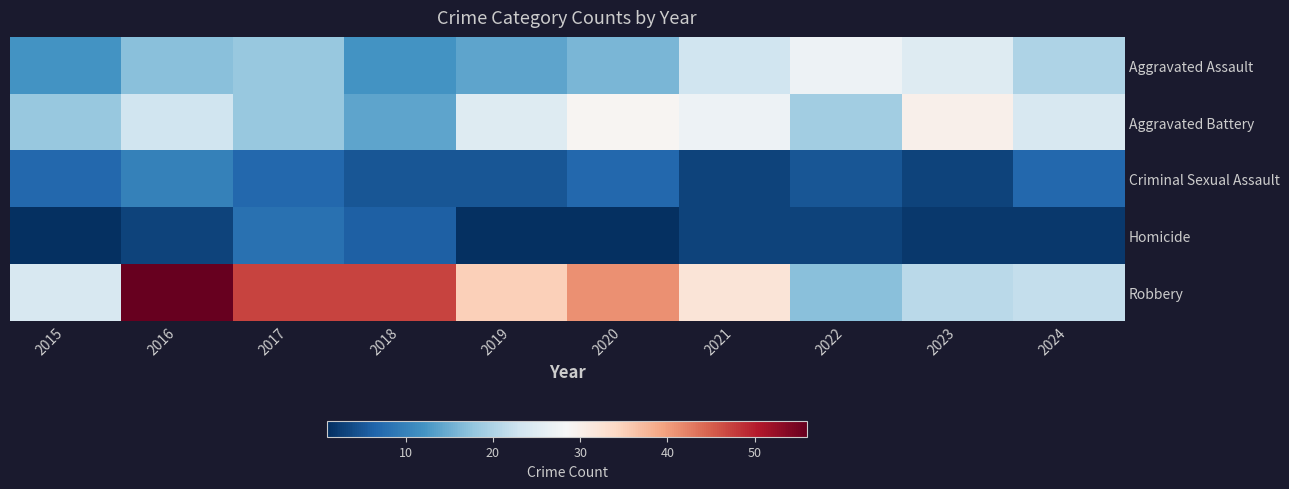

Reading left to right, list all the values displayed in this chart.

Aggravated Assault: 2015=12	2016=17	2017=18	2018=12	2019=14	2020=16	2021=23	2022=27	2023=25	2024=20
Aggravated Battery: 2015=18	2016=23	2017=18	2018=14	2019=25	2020=29	2021=27	2022=19	2023=30	2024=24
Criminal Sexual Assault: 2015=7	2016=10	2017=7	2018=5	2019=5	2020=7	2021=3	2022=5	2023=3	2024=7
Homicide: 2015=1	2016=3	2017=8	2018=6	2019=1	2020=1	2021=3	2022=3	2023=2	2024=2
Robbery: 2015=24	2016=56	2017=47	2018=47	2019=35	2020=41	2021=32	2022=17	2023=21	2024=22